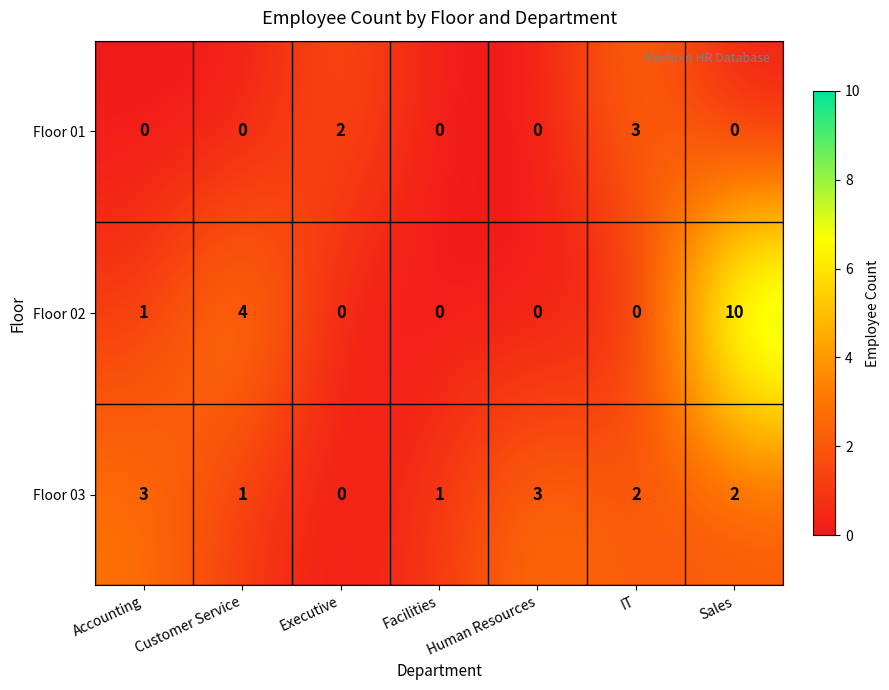

Which series has the widest spread of values?

Floor 02